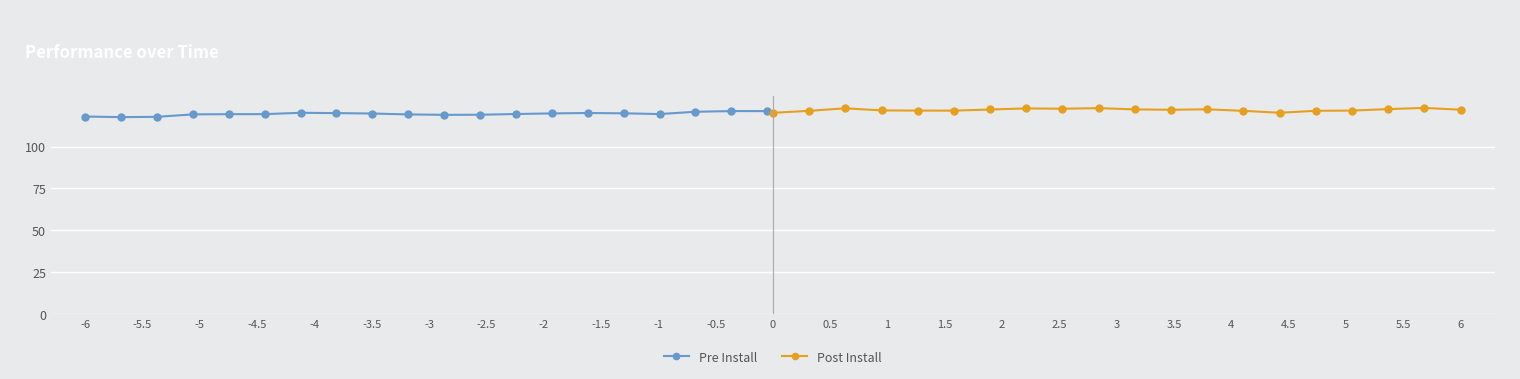

What is the maximum value for Pre Install?

121.1